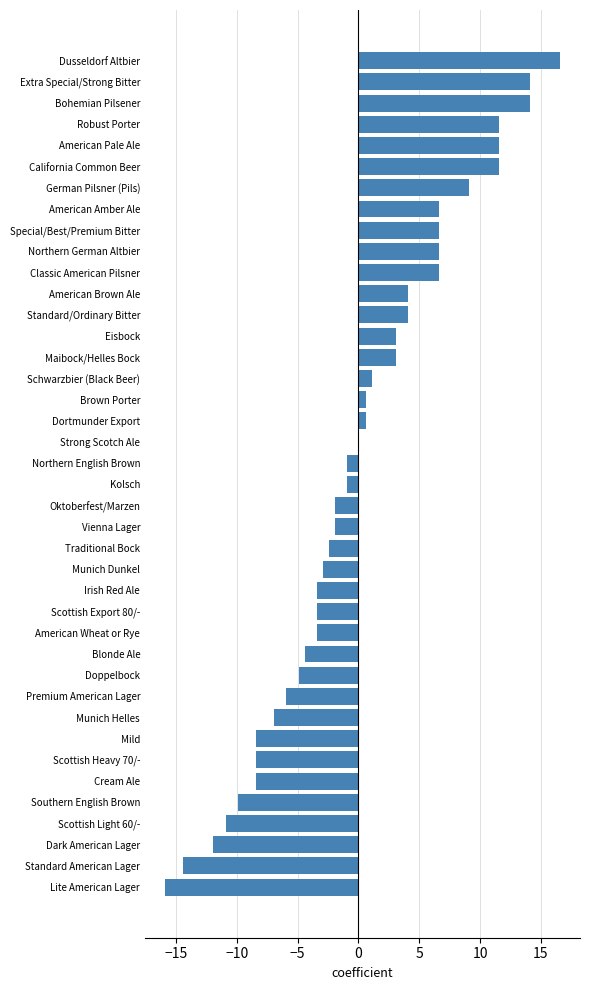

The value at Southern English Brown is -9.9. True or false?

True